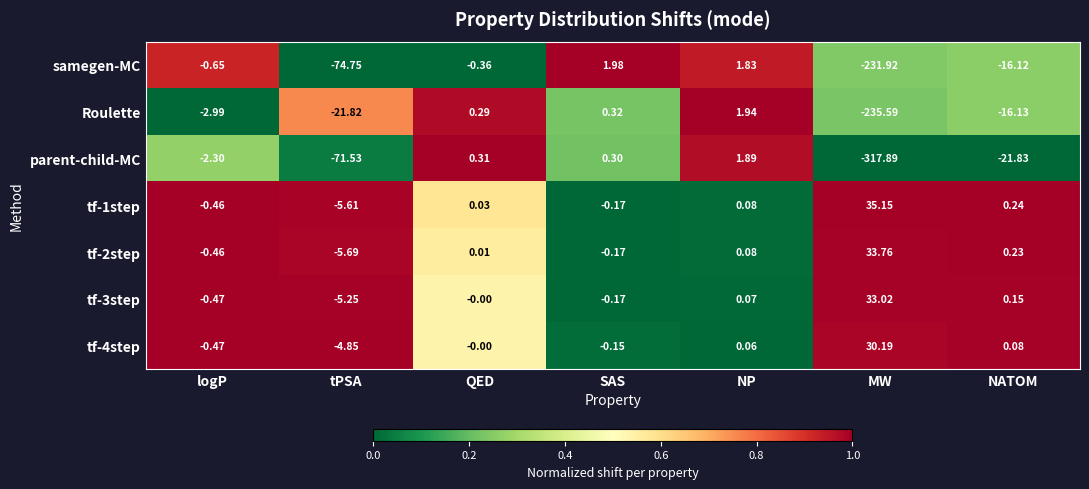

List the labels in order of parent-child-MC value, smallest first.

MW, tPSA, NATOM, logP, SAS, QED, NP